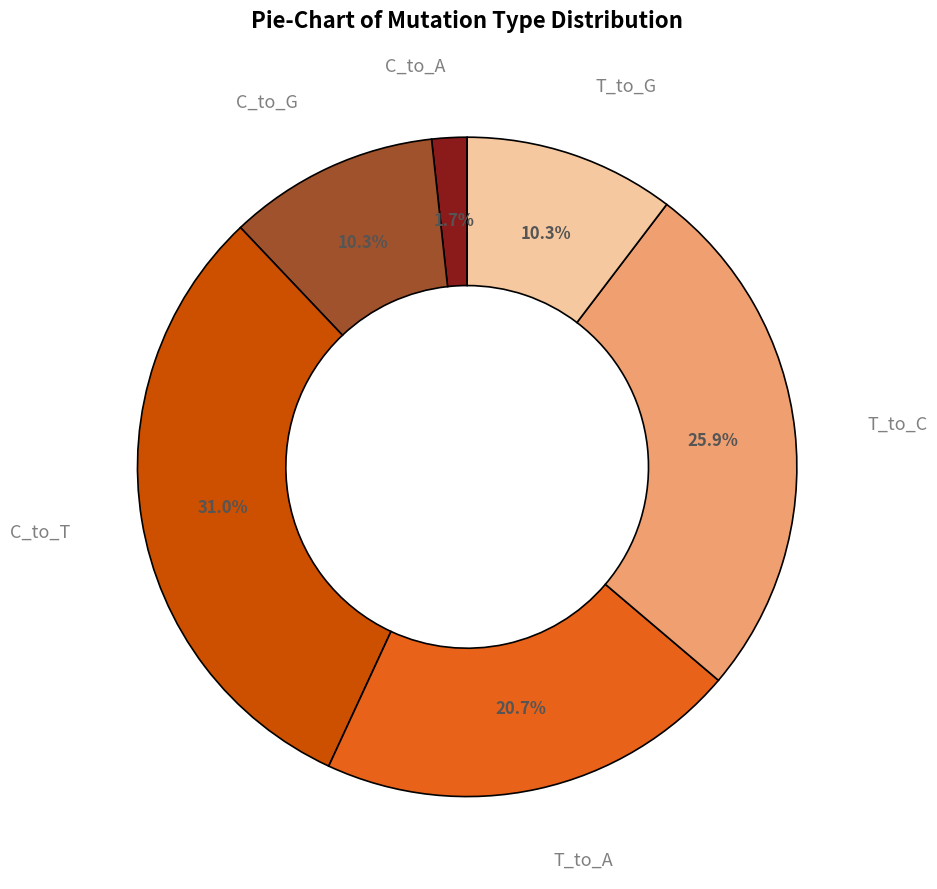

What portion of the pie excludes C_to_A?

98.3%